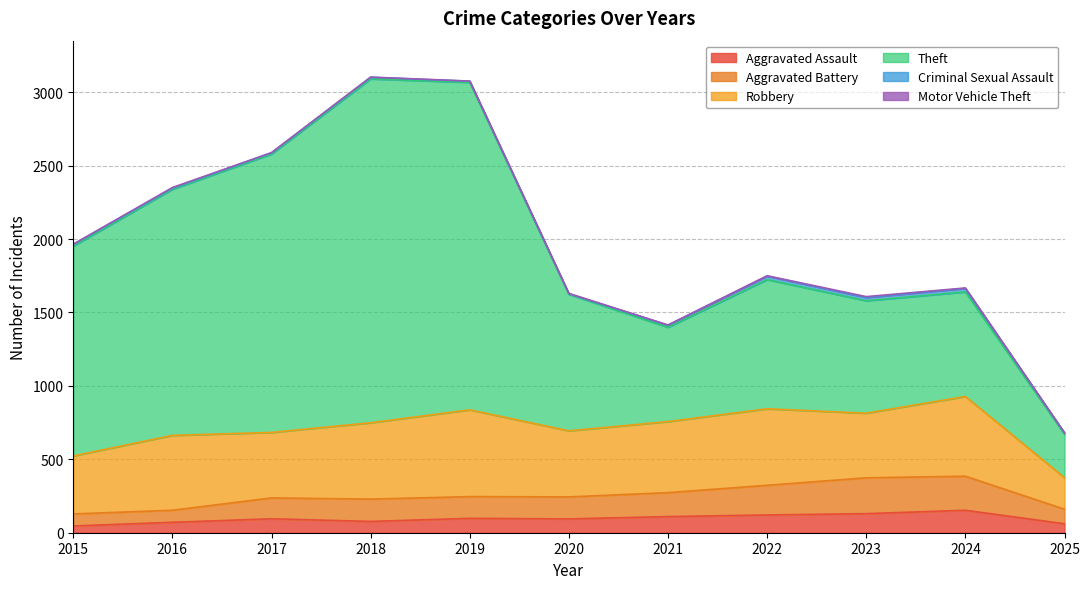

At which category does Robbery reach its first local valley?

2017